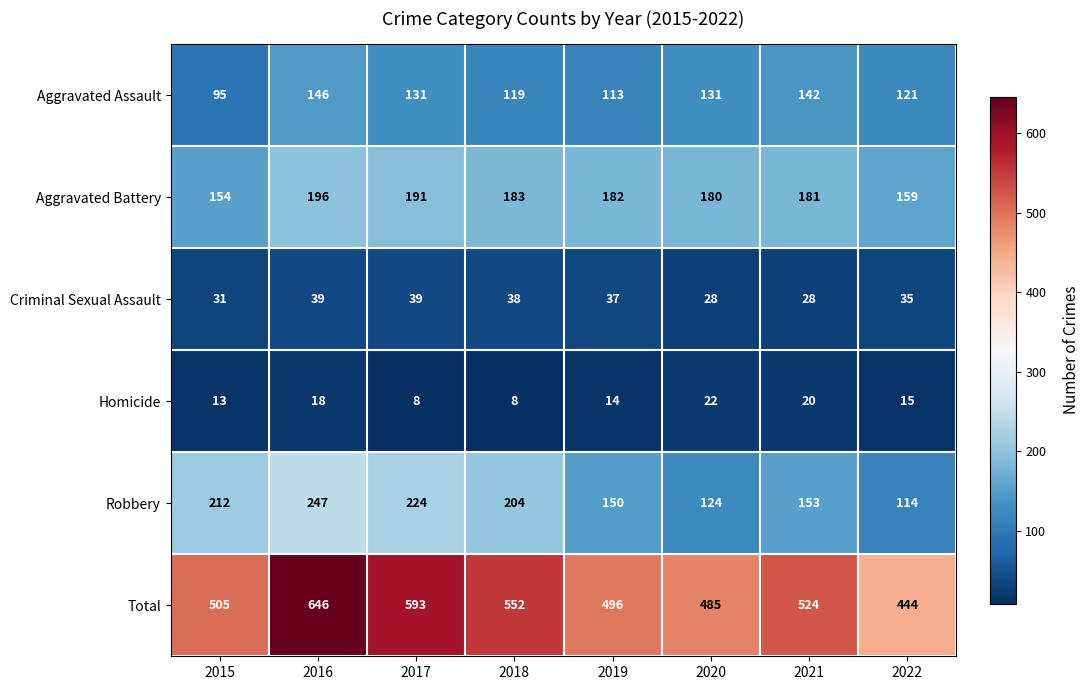

What is the minimum value shown in the chart?

8